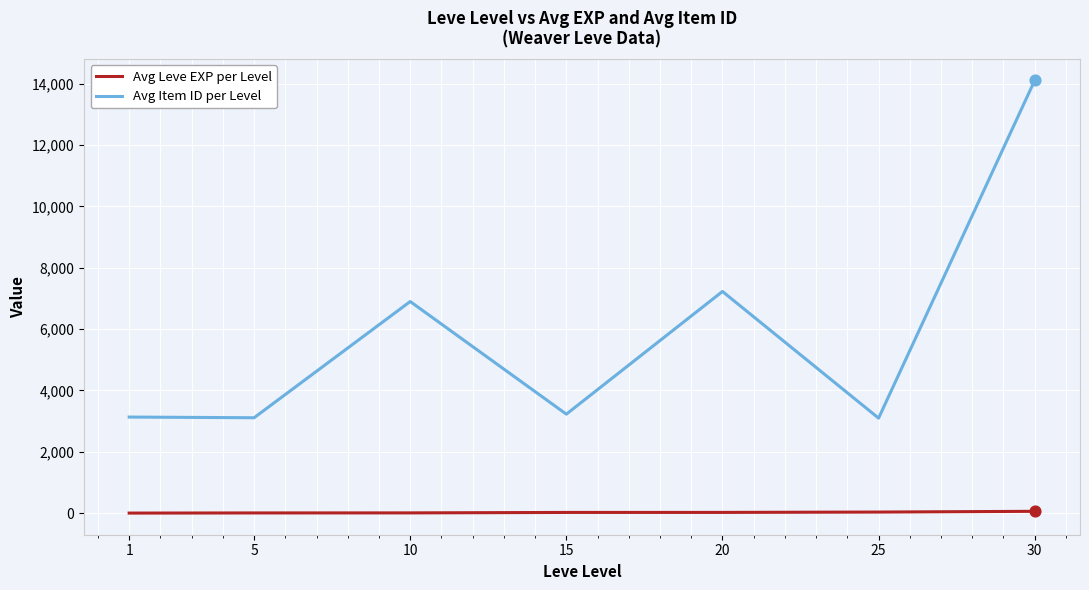

What are all the series names shown in the legend?

Avg Leve EXP per Level, Avg Item ID per Level